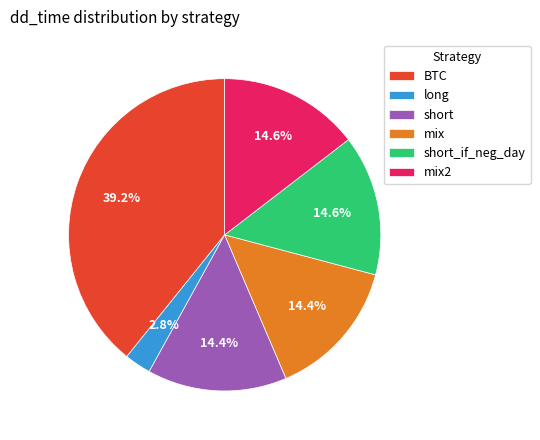

Which slice is the largest?

BTC